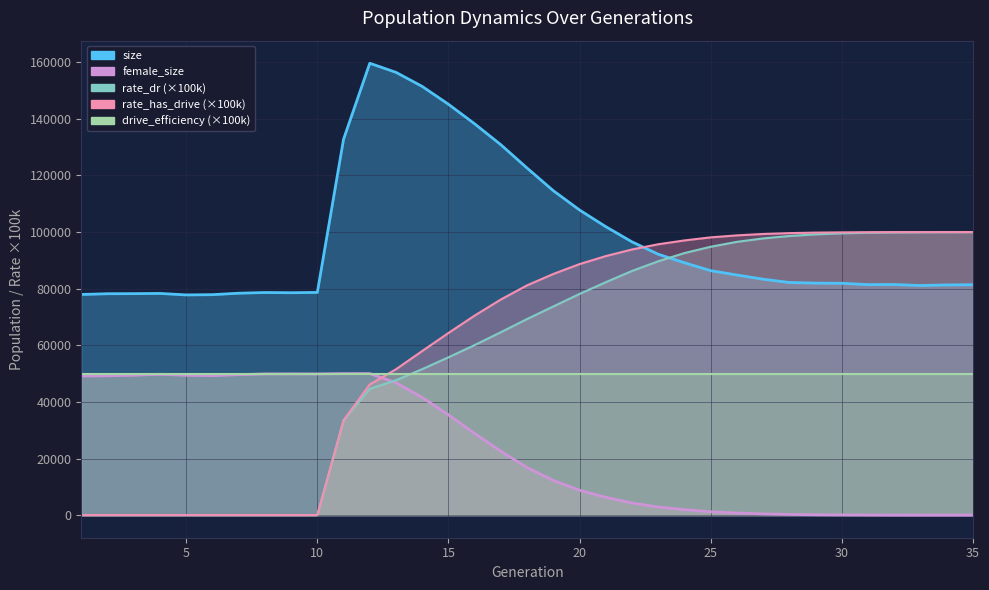

What is the difference between the maximum and second lowest values in the size series?

81750.0